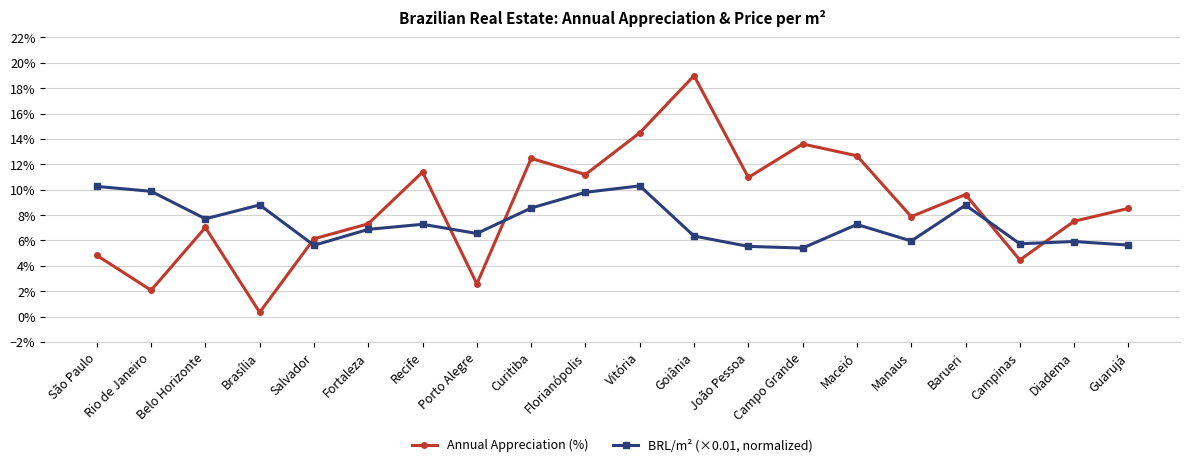

True or false: BRL/m² (×0.01, normalized) has more than 0 points higher than both neighbors.

True